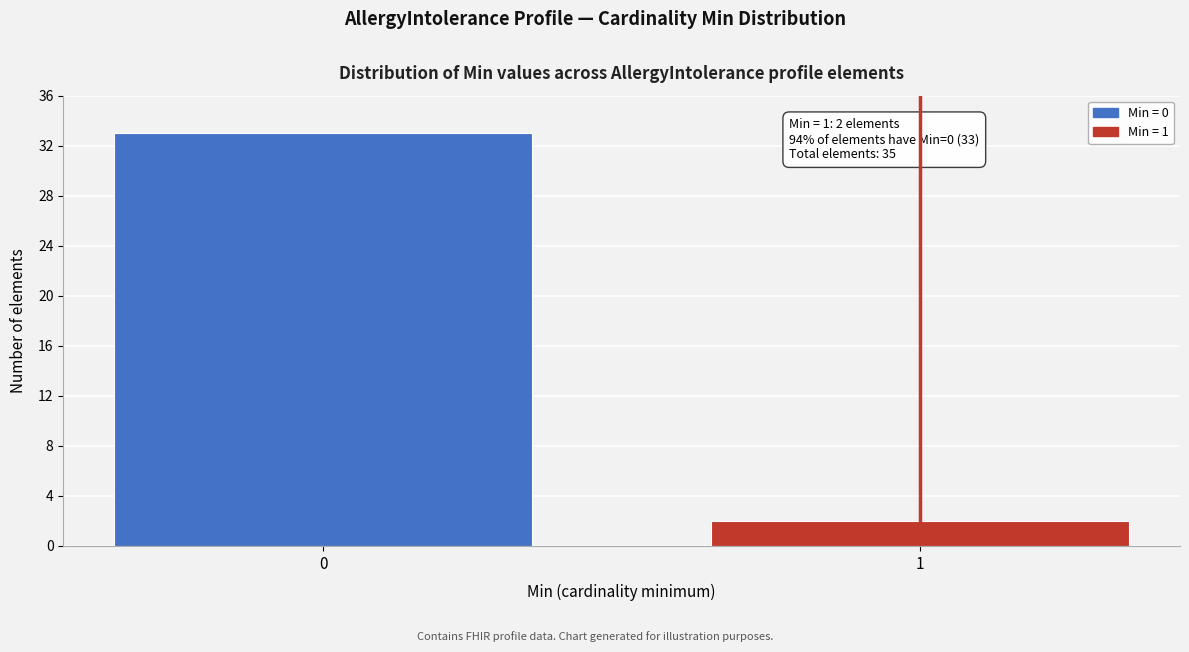

Reading left to right, what are all the values shown in this chart?

0=33	1=2